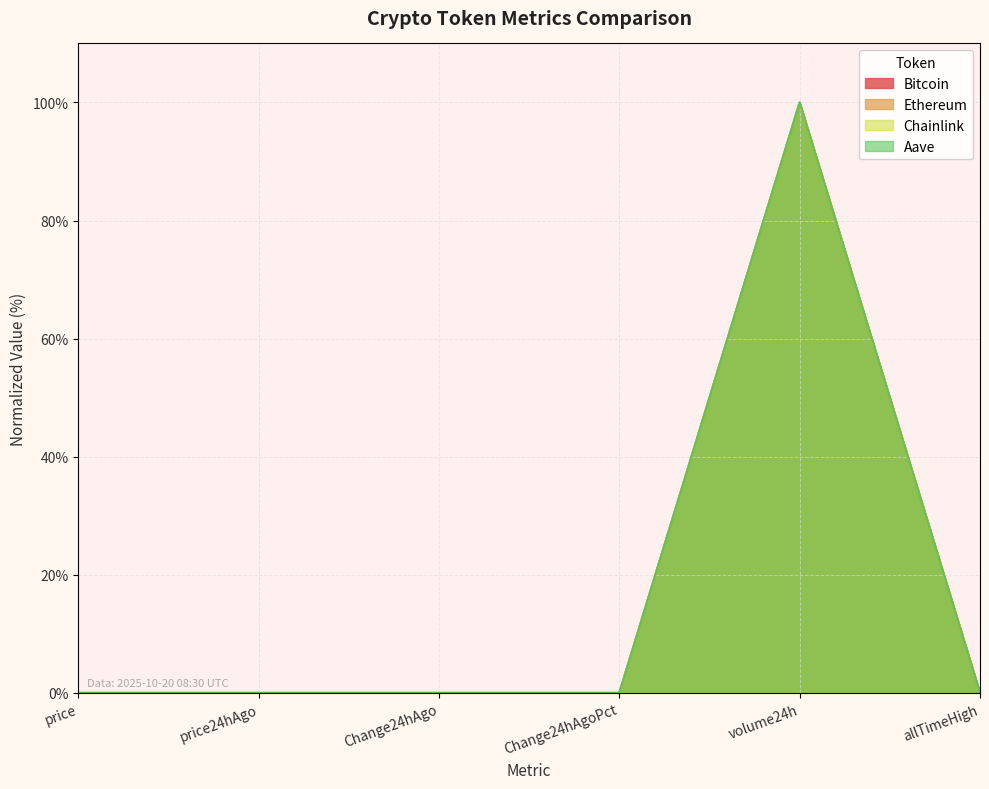

True or false: Ethereum and Bitcoin intersect in this chart.

False